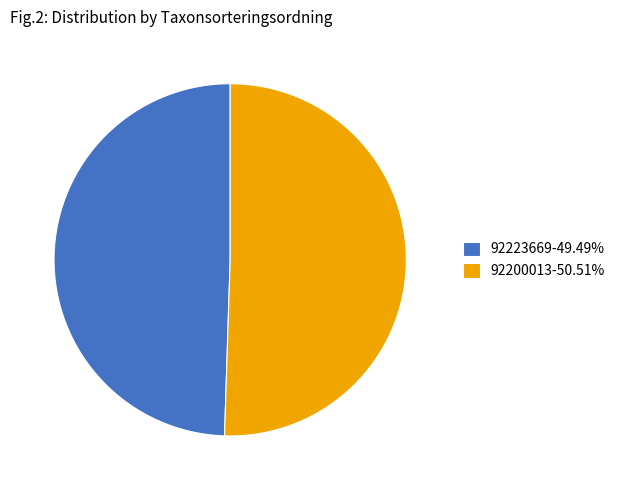

Is there a majority slice in this chart?

Yes